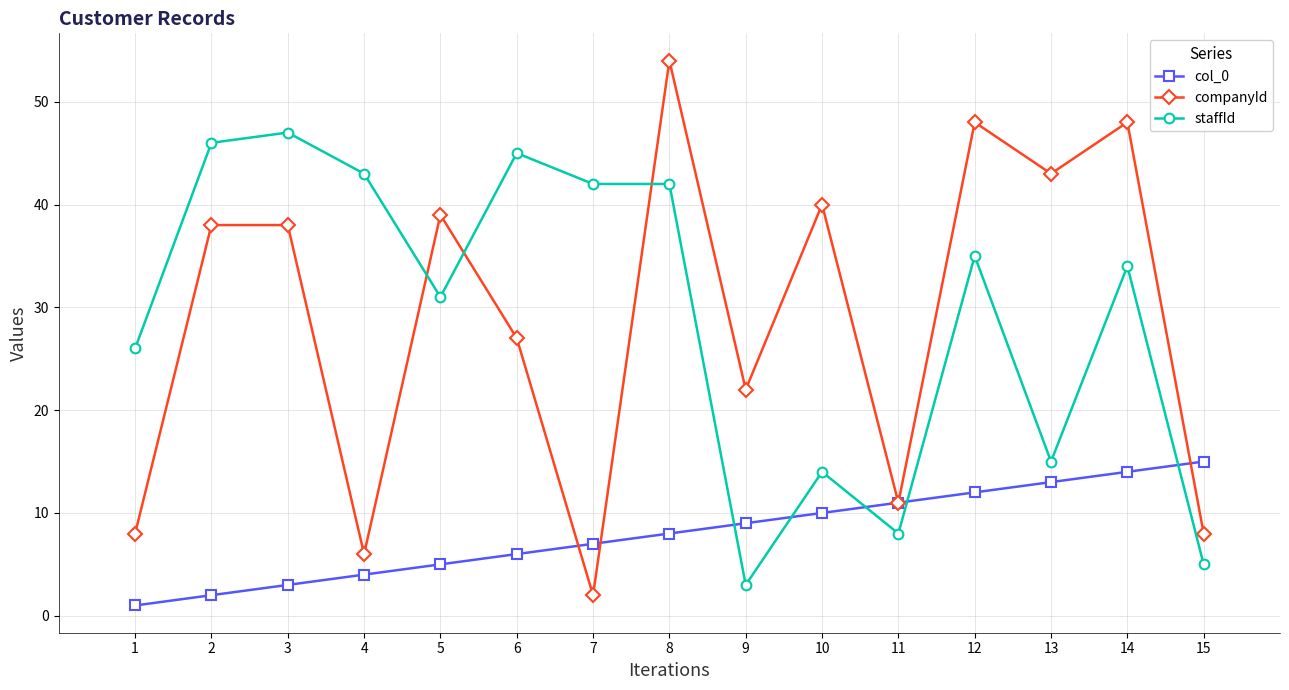

At how many categories does at least one series exceed 30?

11